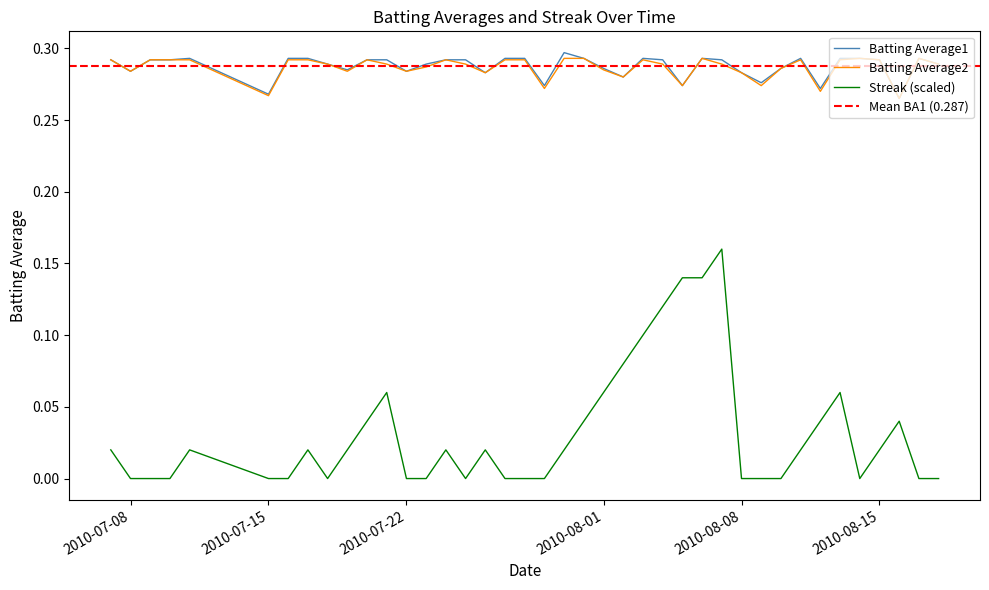

True or false: Batting Average2 has a value of 0.2 at 2010-08-02.

False